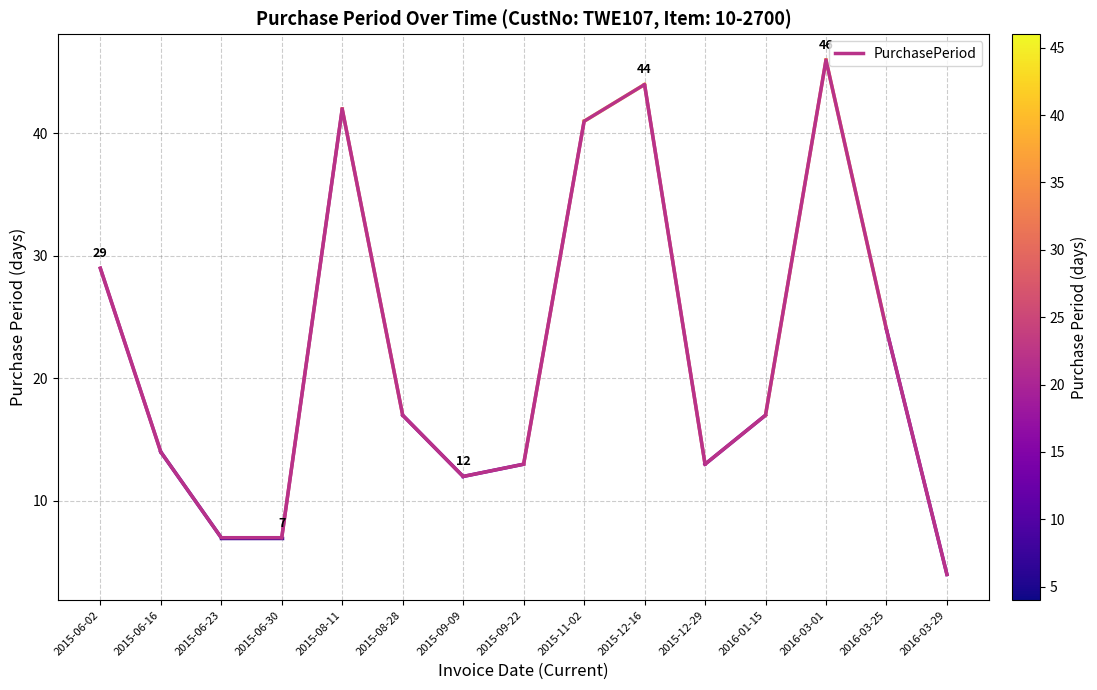

Approximately how many times larger is the value at 2015-09-22 compared to 2015-08-28?

0.8